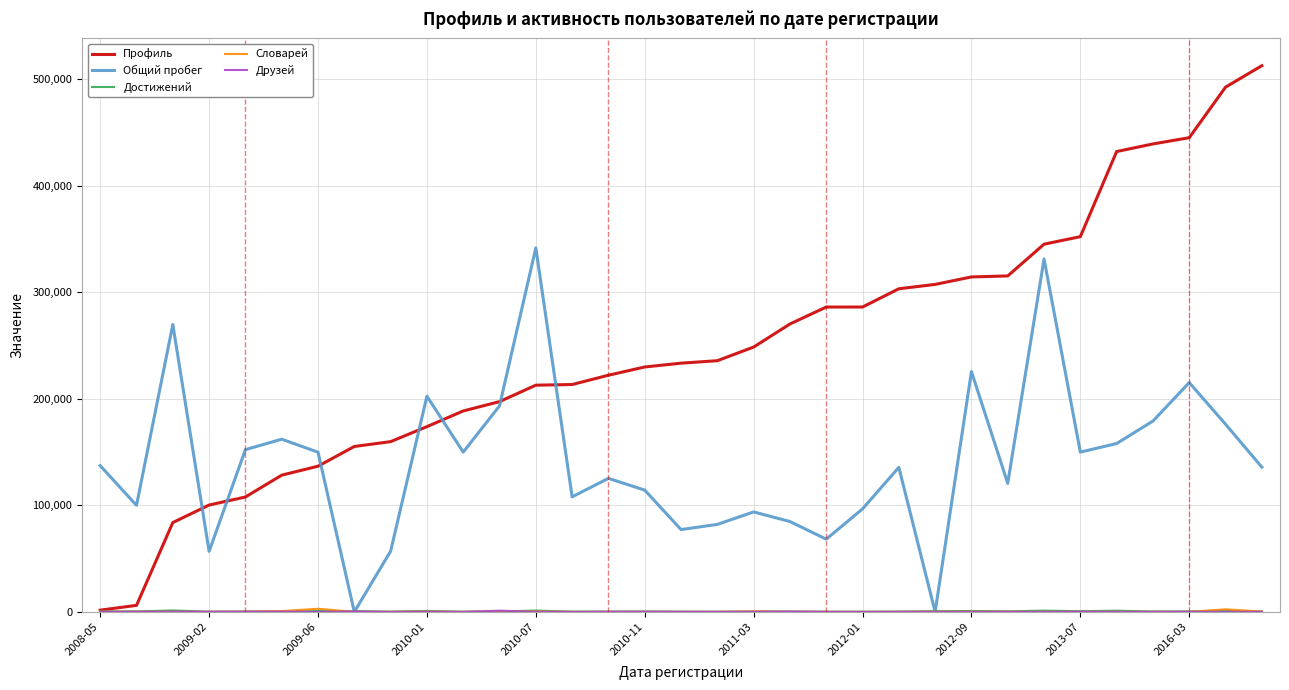

Which series has the largest total across all categories?

Профиль